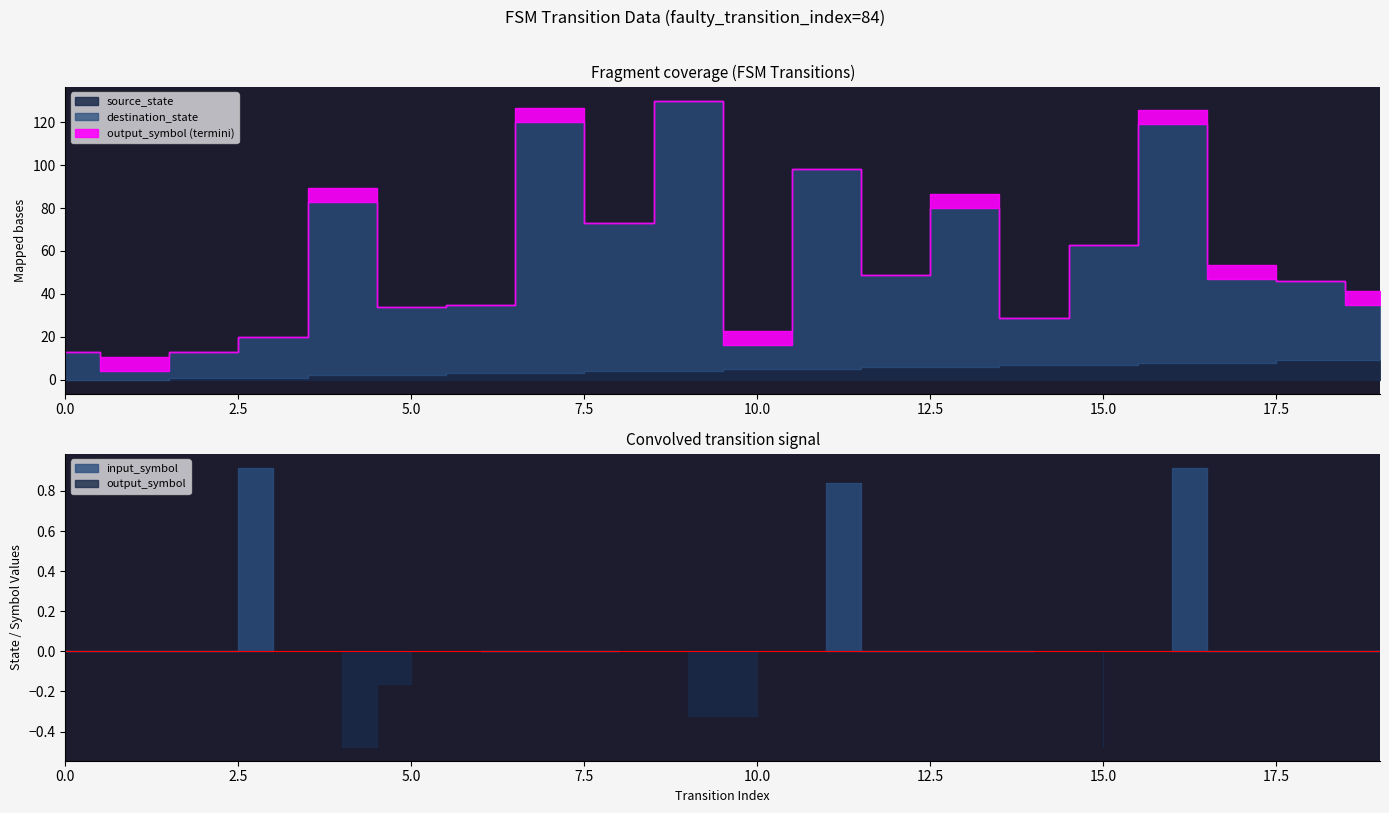

How many data points does each series have?

20